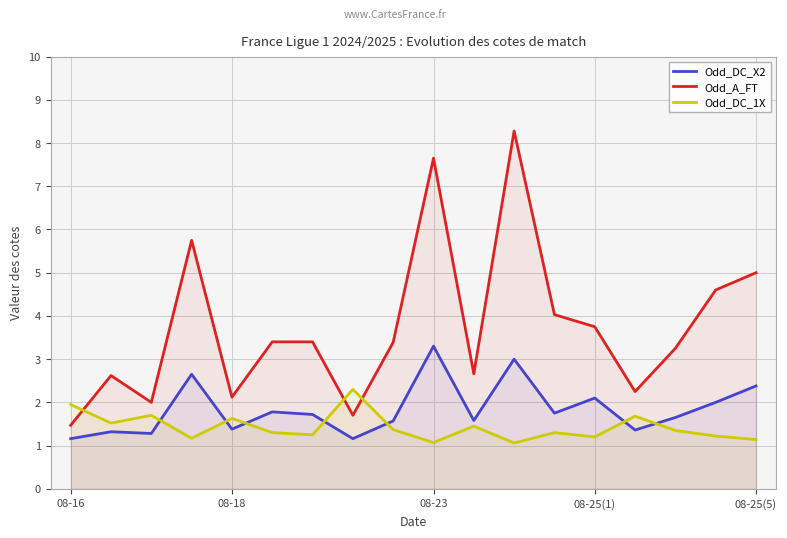

Which series ends up on top after the final intersection of Odd_DC_X2 and Odd_DC_1X?

Odd_DC_X2